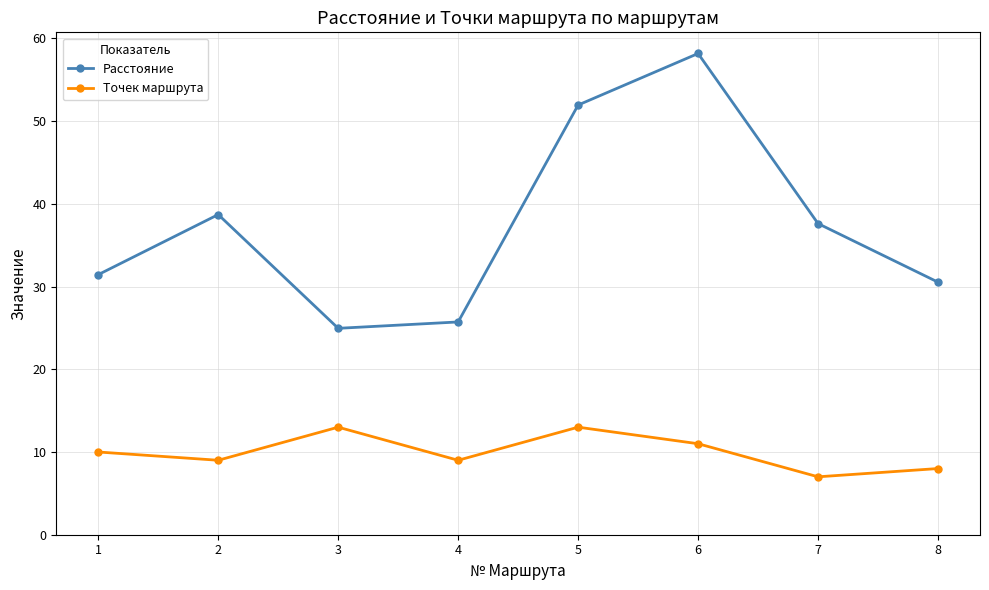

The value of Расстояние at 1 is 31.4. True or false?

True